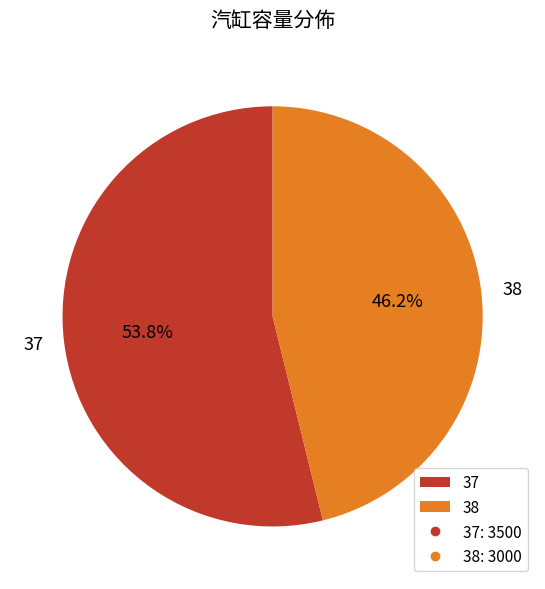

To the nearest percent, what is the difference between the largest and smallest slice percentages?

8%